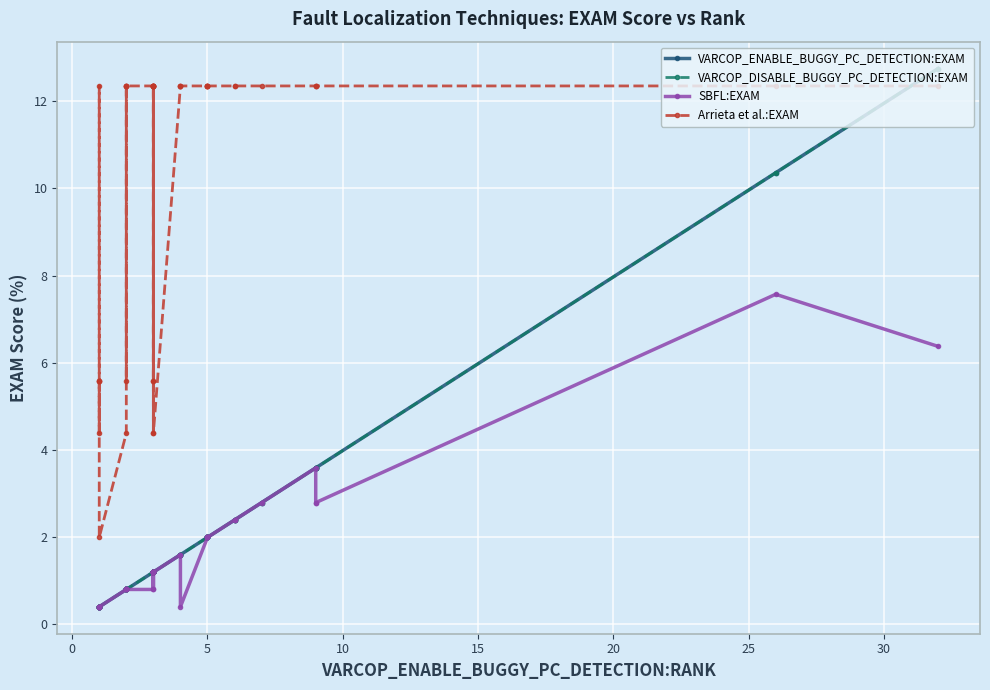

List the series in order of their peak value, highest first.

VARCOP_ENABLE_BUGGY_PC_DETECTION:EXAM, VARCOP_DISABLE_BUGGY_PC_DETECTION:EXAM, Arrieta et al.:EXAM, SBFL:EXAM